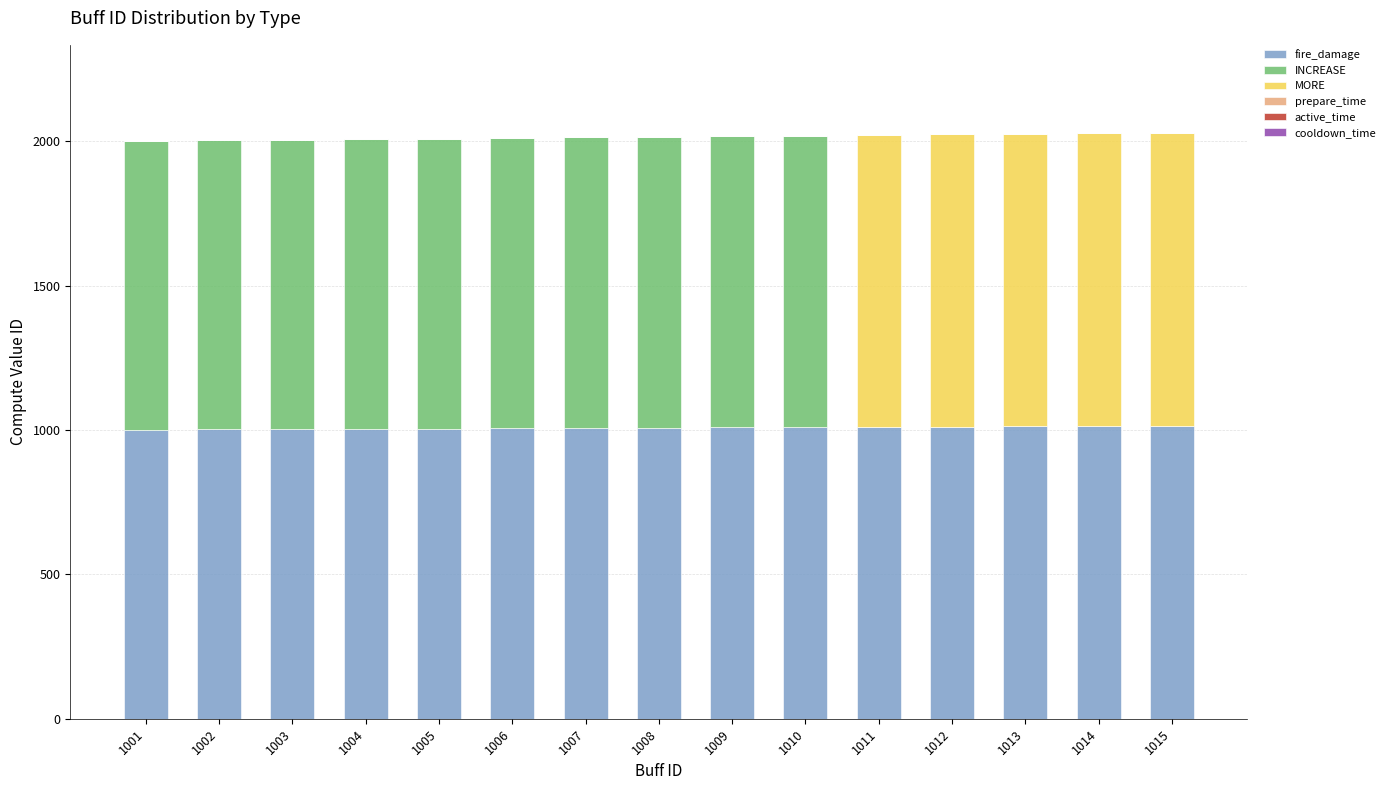

The fire_damage series shows 596 at 1010. True or false?

False